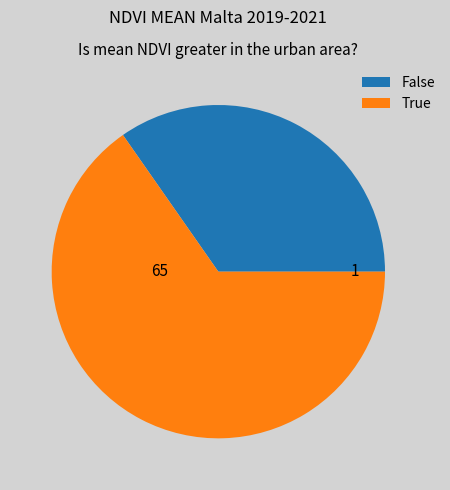

Is the sum of False and True greater than half?

Yes